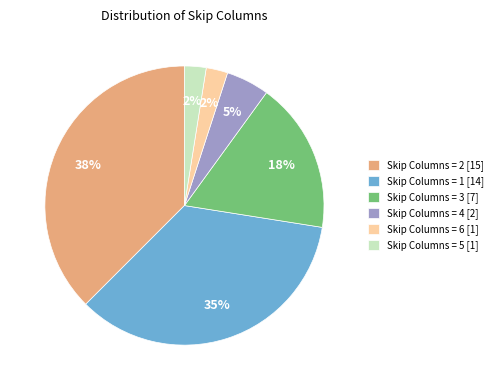

How many slices are in this pie chart?

6